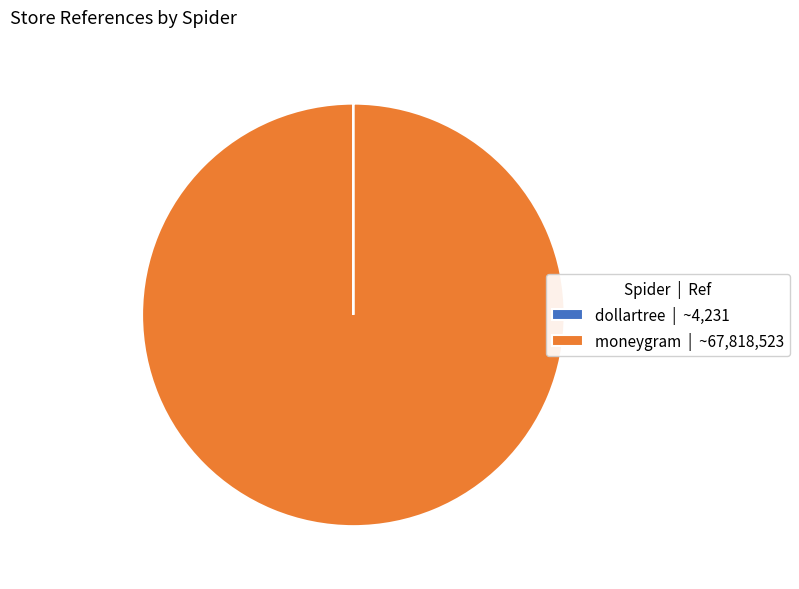

Is it true that moneygram | ~67,818,523 is 91% of the pie?

False